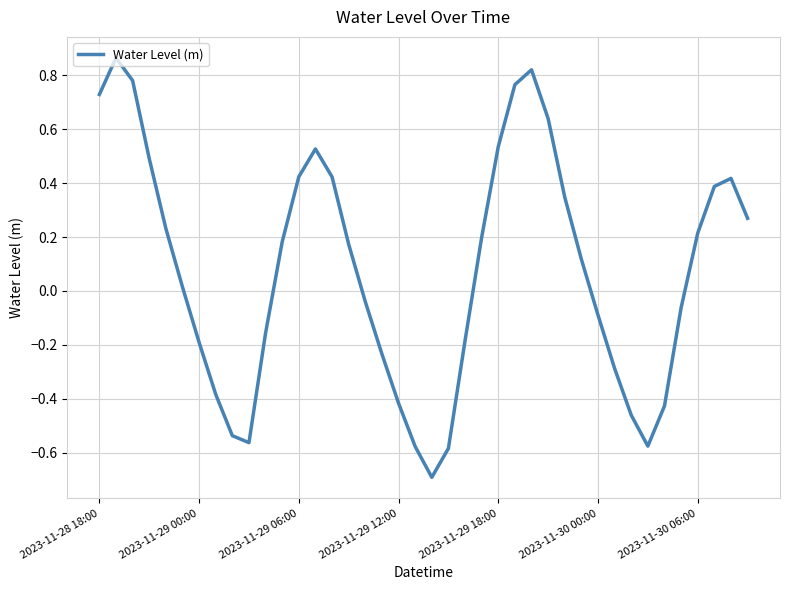

What is the difference between the maximum and minimum values?

1.6